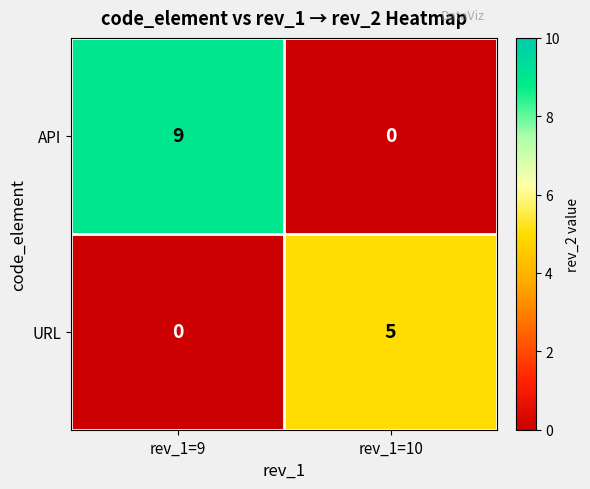

At how many categories does at least one series exceed 4?

2